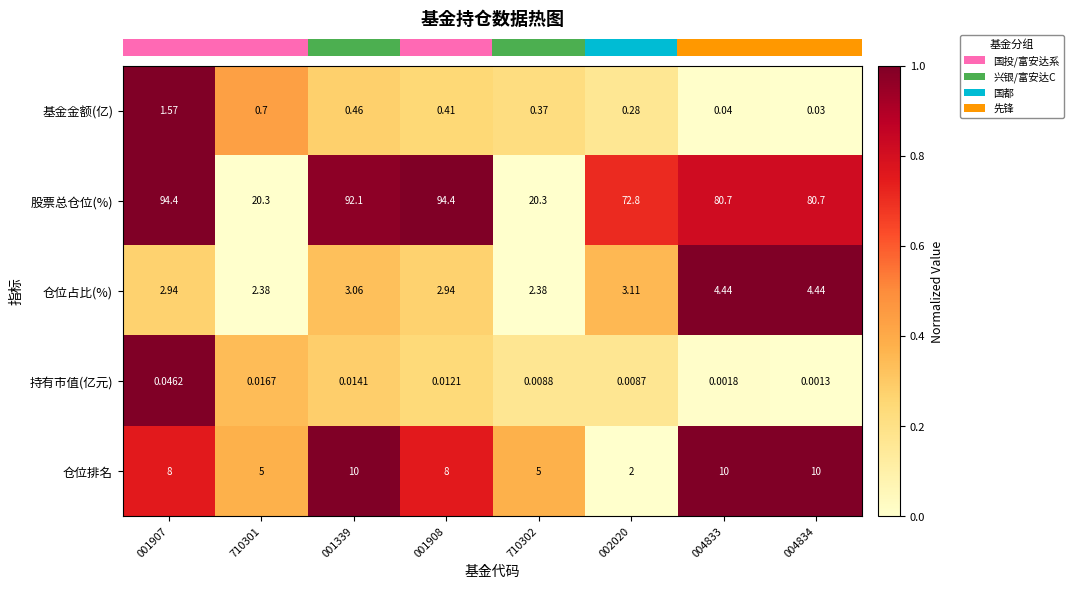

How many series are shown in this chart?

5